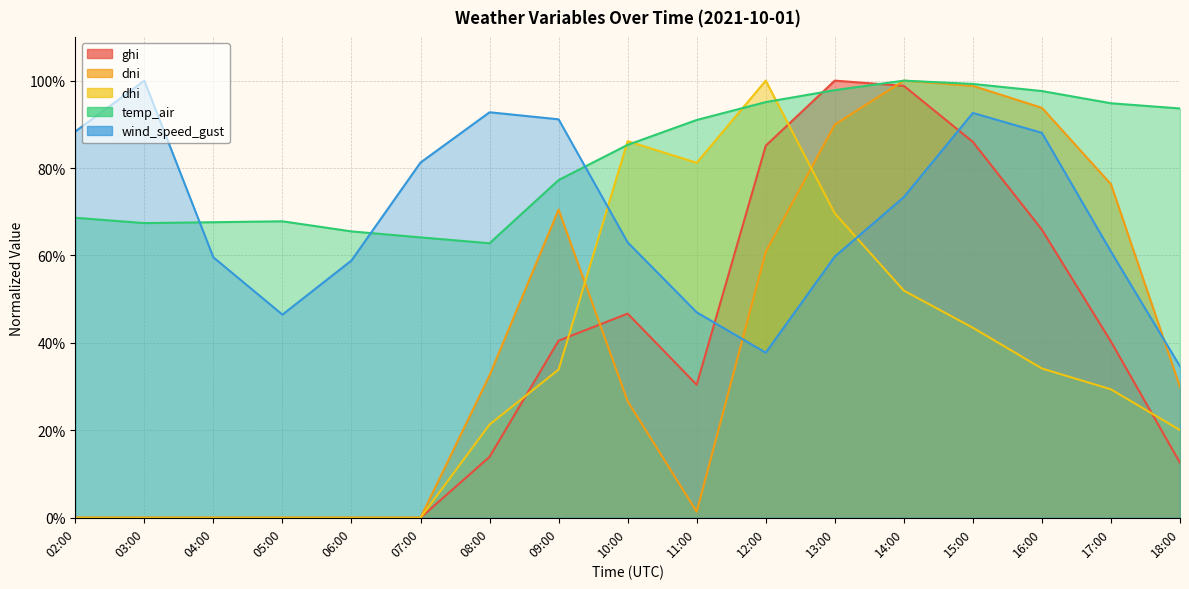

How many values in the ghi series exceed 30?

9